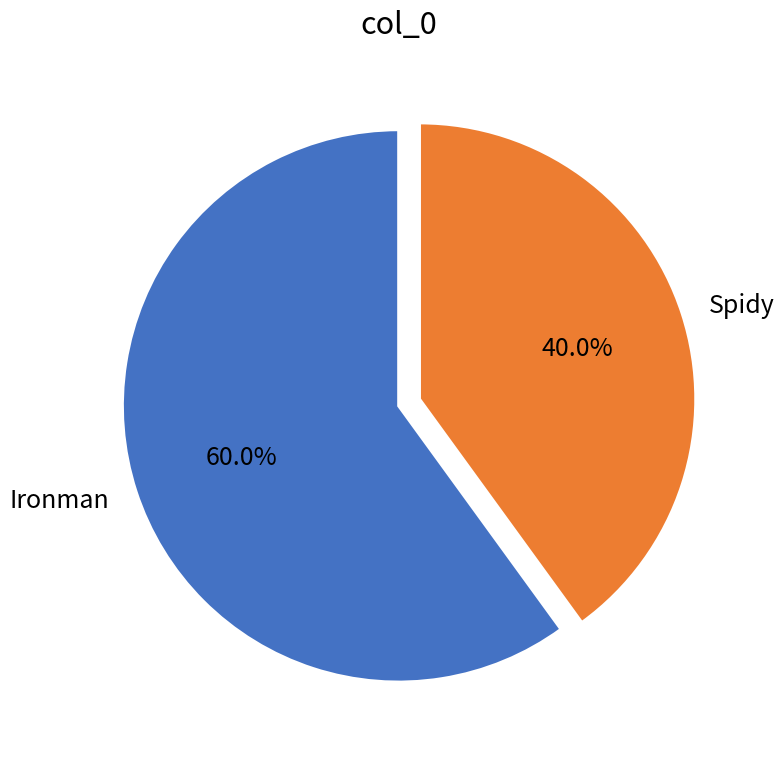

What is the ratio of the value at Spidy to the value at Ironman?

0.7